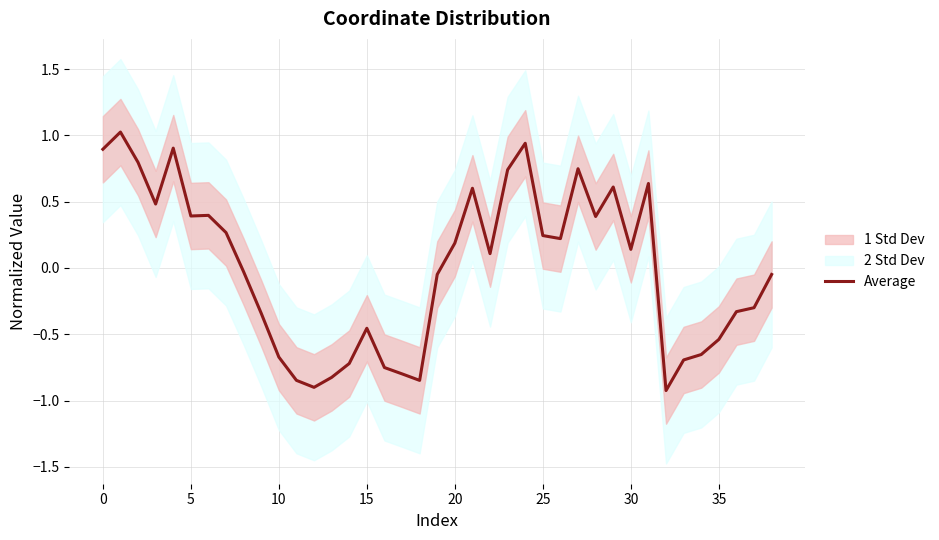

True or false: the data shows -1.3 at 32.

False